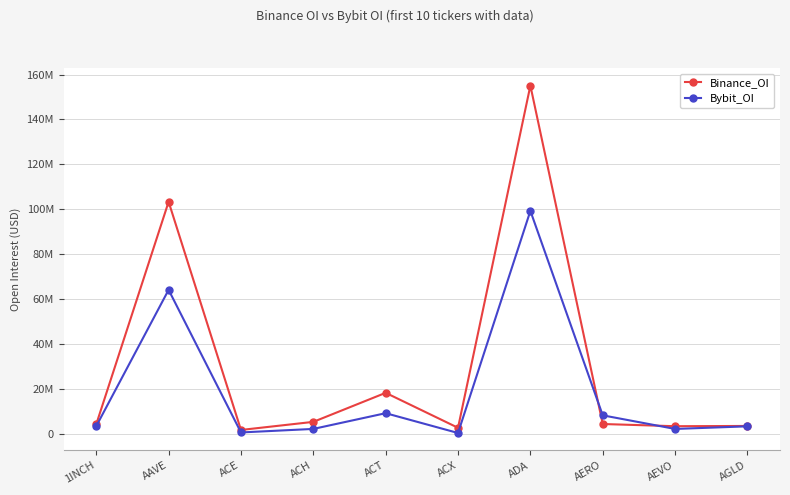

What is the sum of all Bybit_OI values?

195146310